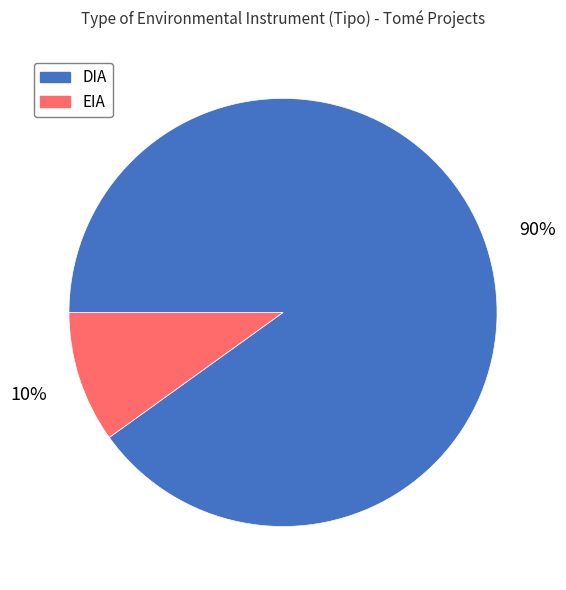

To the nearest percent, what portion does DIA represent?

90%